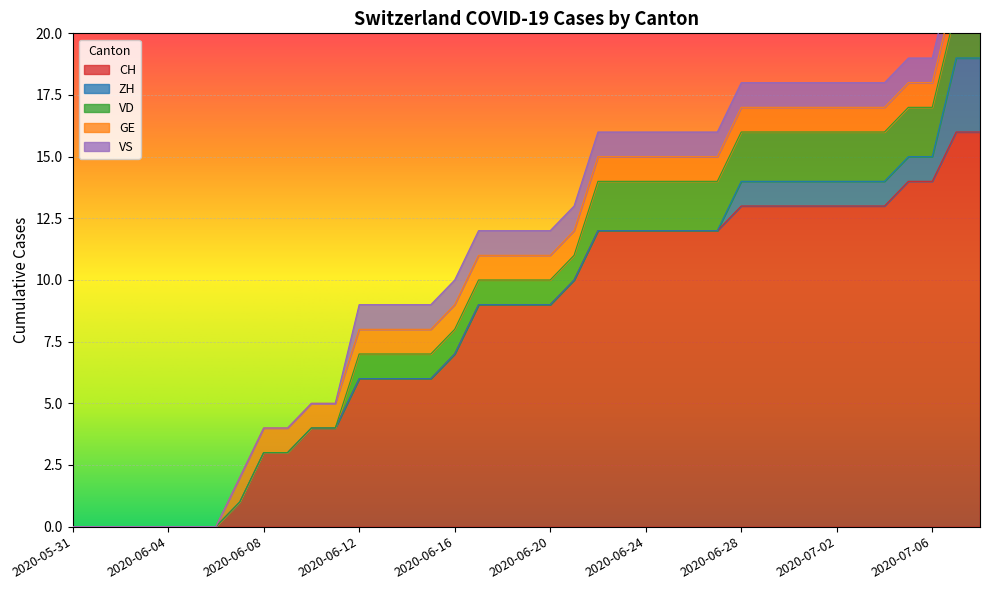

How many values in the GE series are below 1?

7